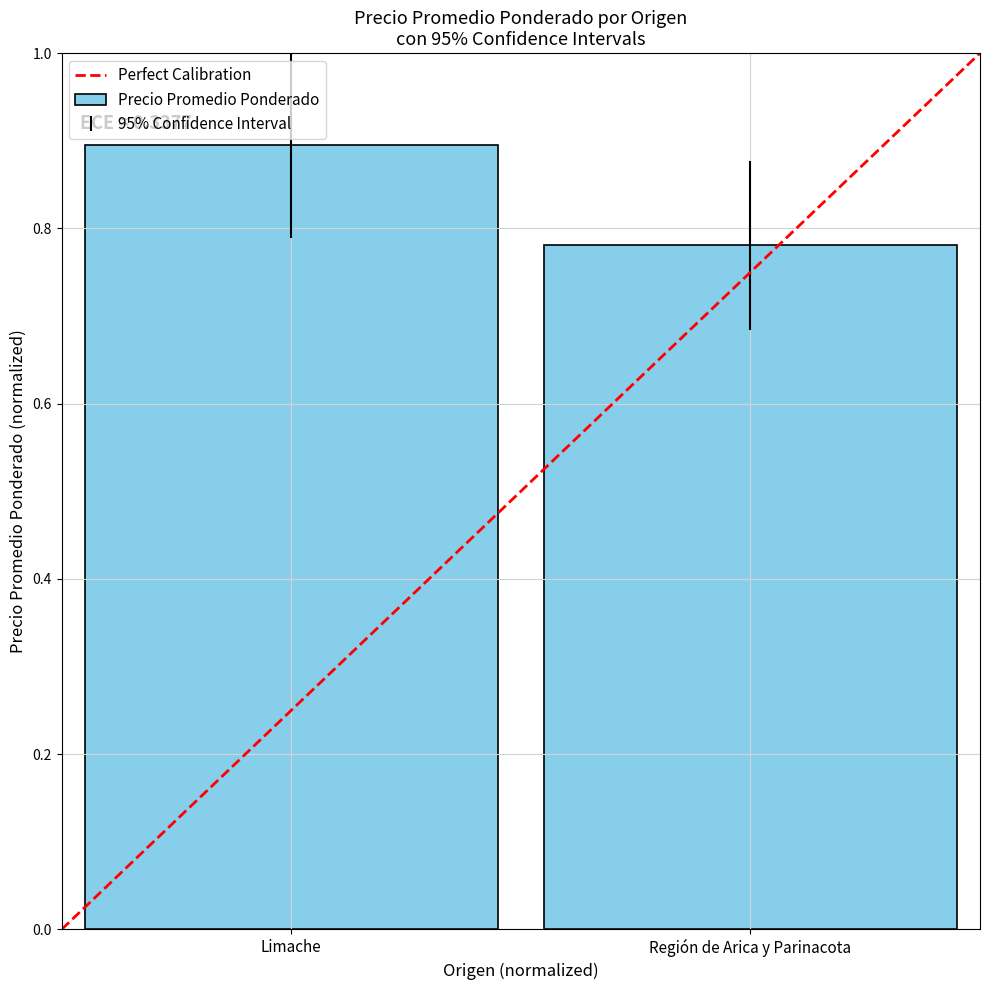

At which label is the value closest to 0?

Región de Arica y Parinacota